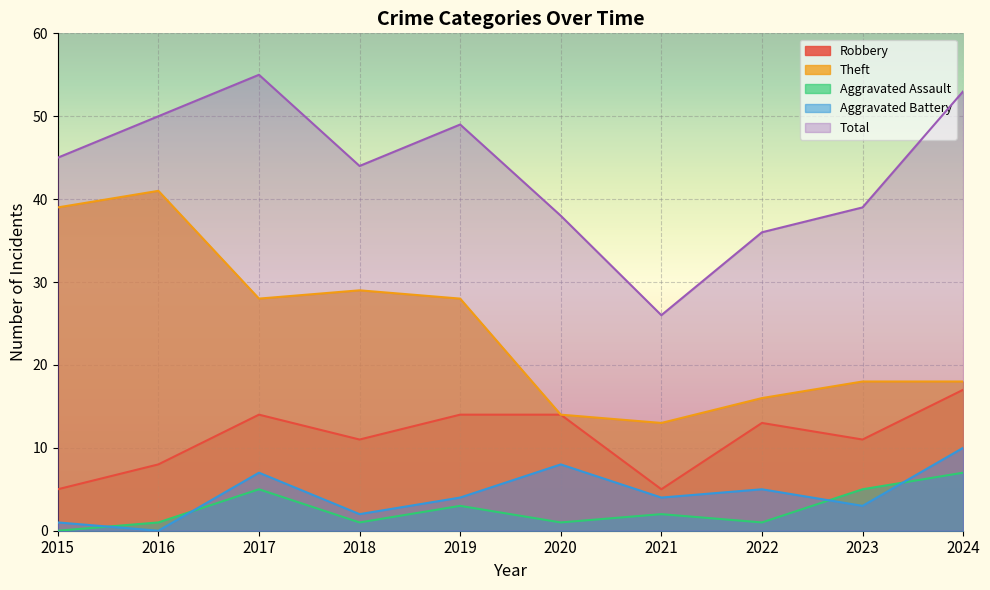

Rank the categories by Total value from highest to lowest.

2017, 2024, 2016, 2019, 2015, 2018, 2023, 2020, 2022, 2021